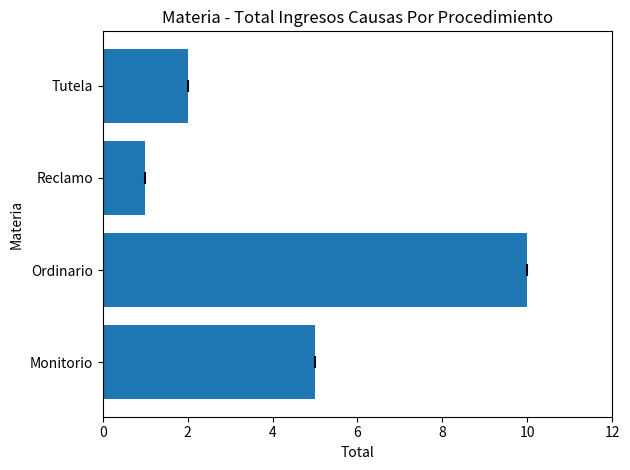

What is the greatest value displayed?

10